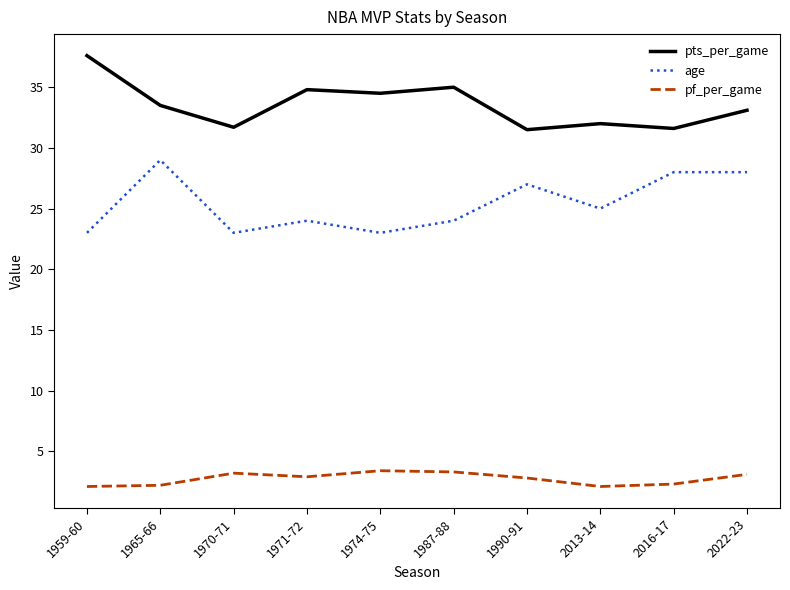

What is the difference between the maximum and second lowest values in the age series?

6.0